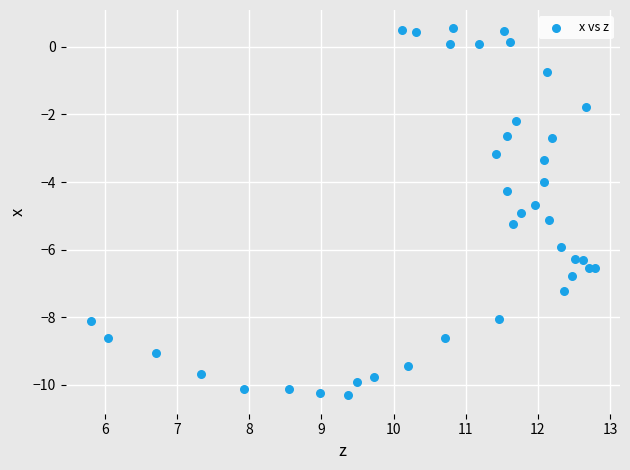

What is the range of Y values (max minus min)?

10.9